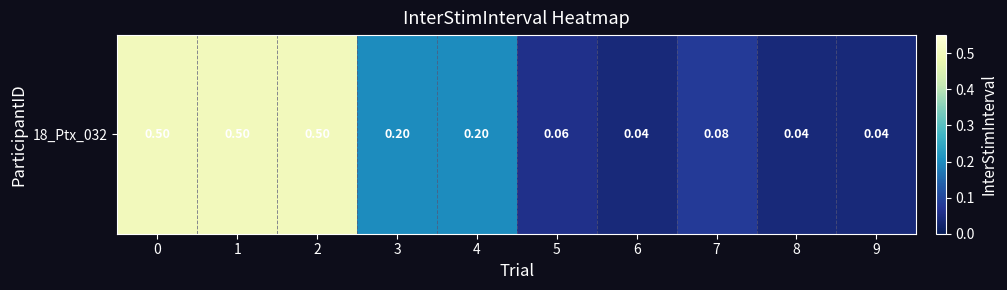

What is the sum of the values at 8 and 1?

0.5